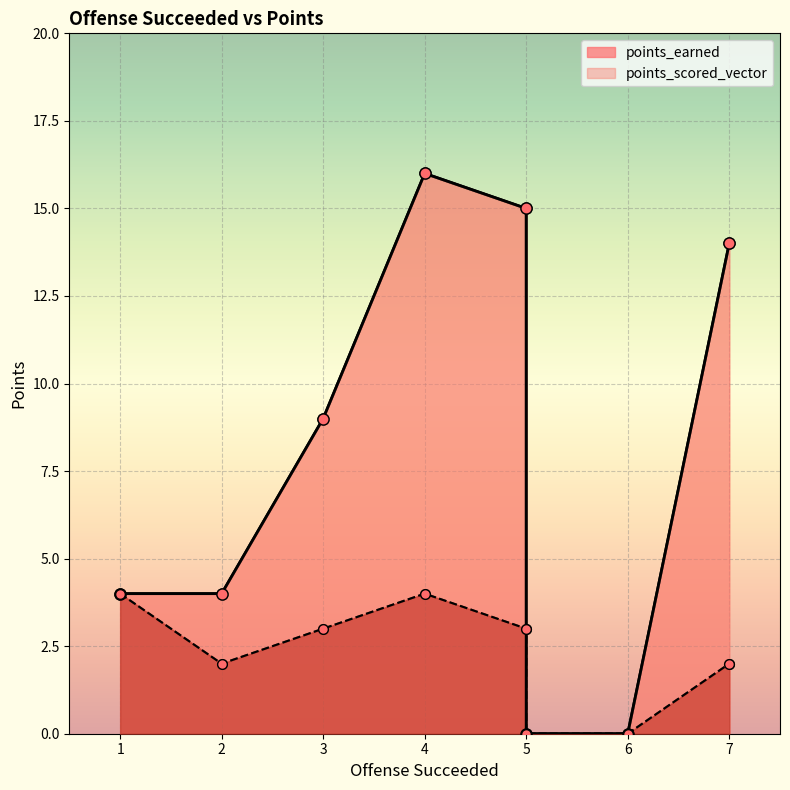

Rank the series by their average value, from highest to lowest.

points_earned, points_scored_vector